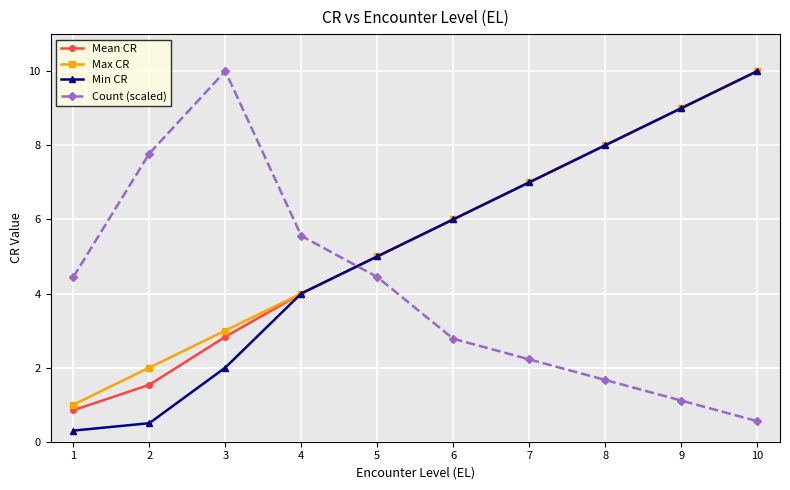

What are all the series names shown in the legend?

Mean CR, Max CR, Min CR, Count (scaled)